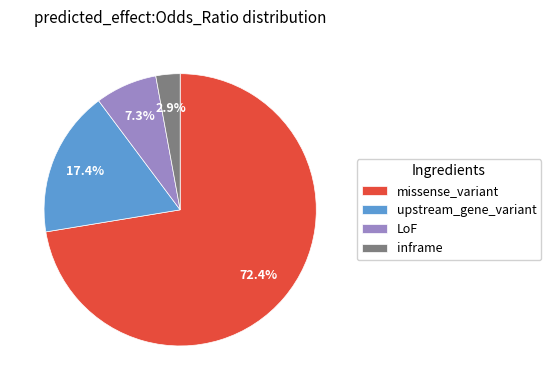

Approximately how many times larger is the value at missense_variant compared to upstream_gene_variant?

4.2